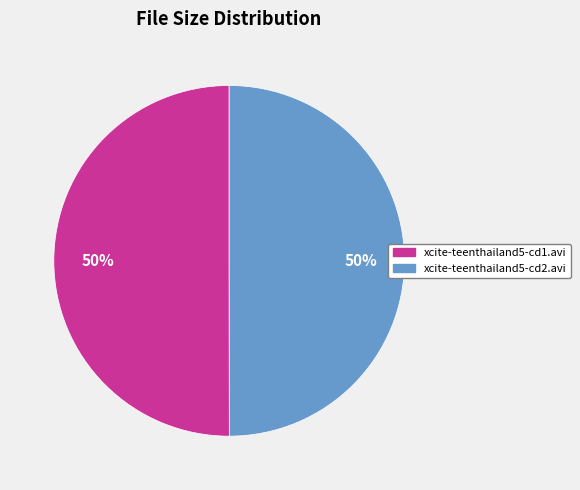

To the nearest percent, what is the combined percentage of xcite-teenthailand5-cd2.avi and xcite-teenthailand5-cd1.avi?

100%